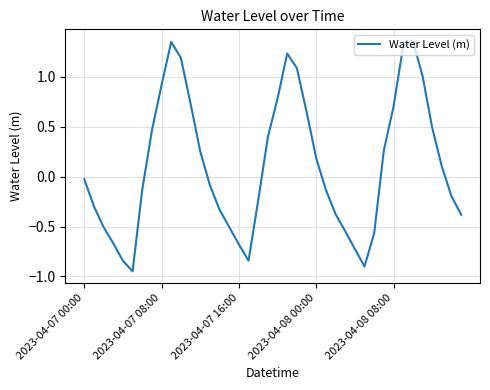

What is the difference between the maximum and minimum values?

2.3